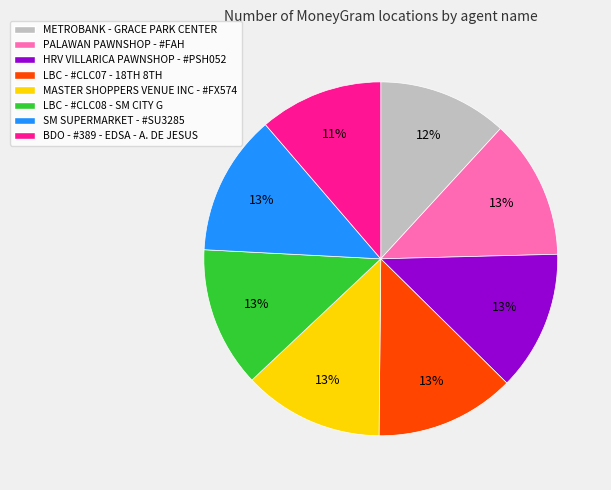

Approximately how many times larger is the value at SM SUPERMARKET - #SU3285 compared to METROBANK - GRACE PARK CENTER?

1.1